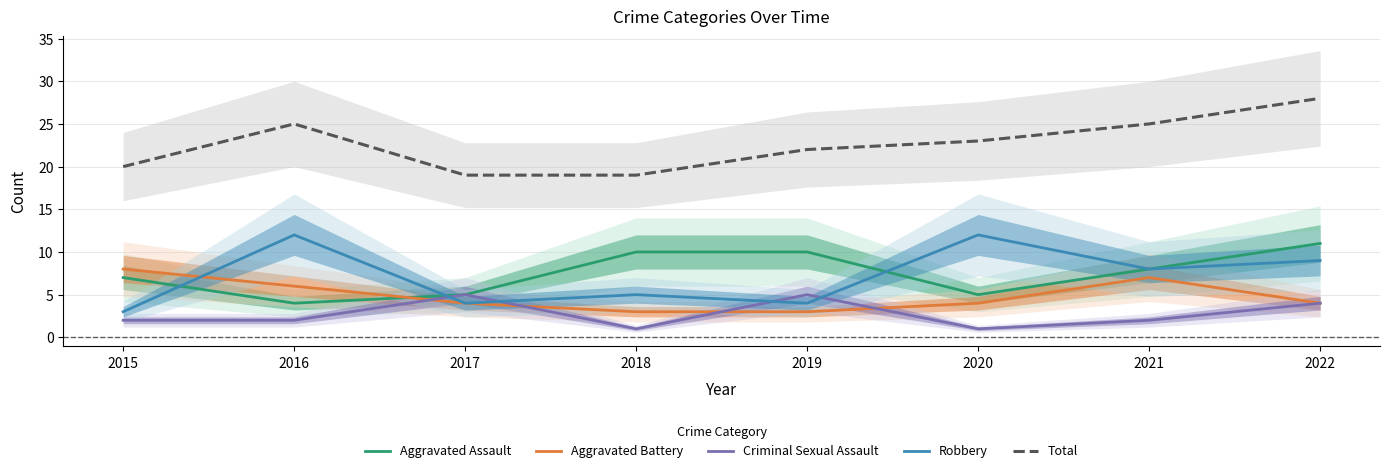

Which series changed the most between 2018 and 2021?

Total